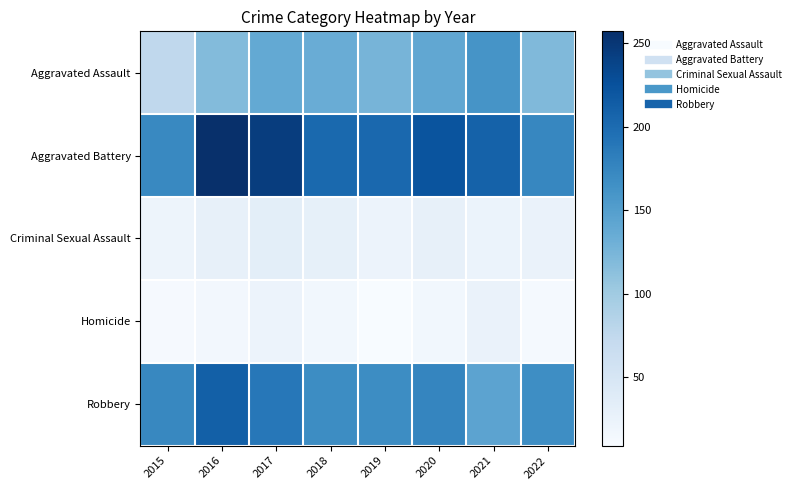

Count the number of categories in the chart.

8